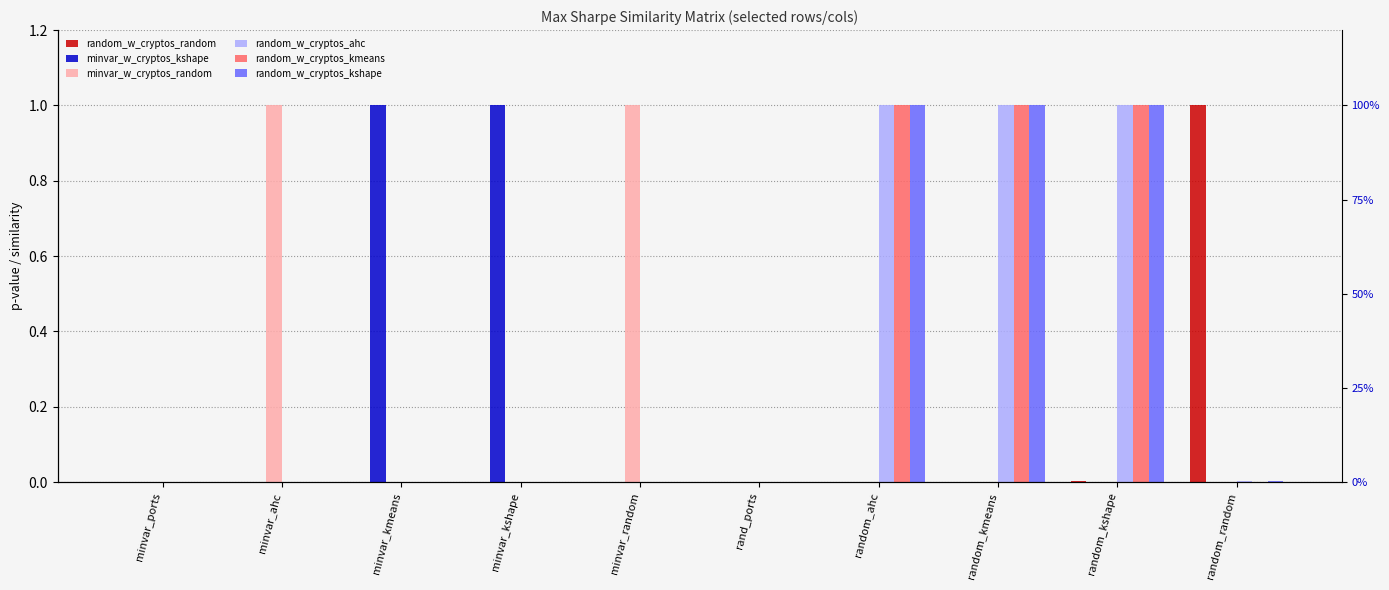

Between minvar_kshape and random_kshape, which series saw the biggest shift?

minvar_w_cryptos_kshape